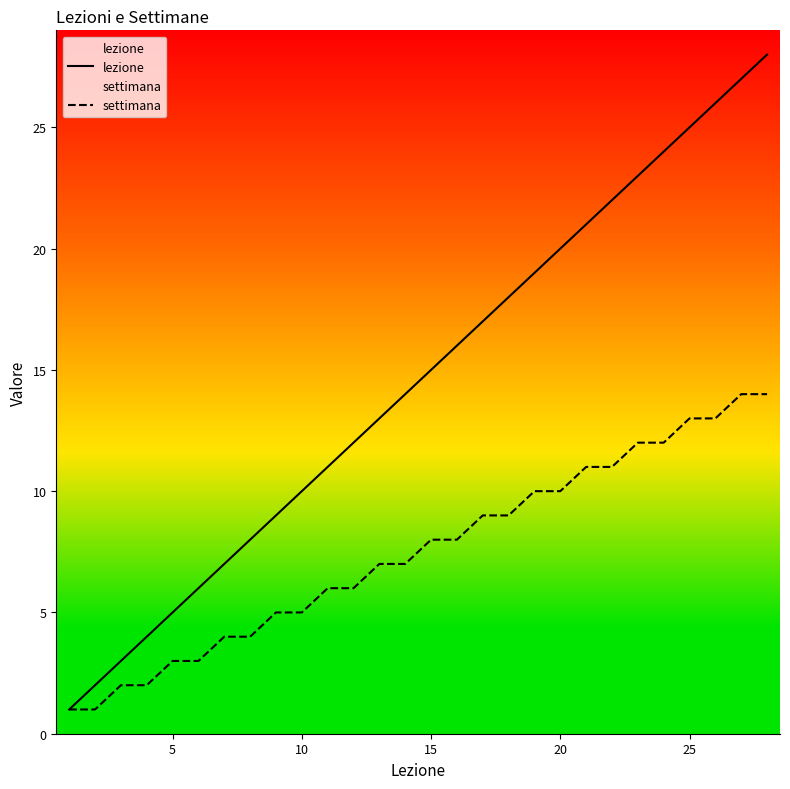

The lezione series shows 20 at 20. True or false?

True